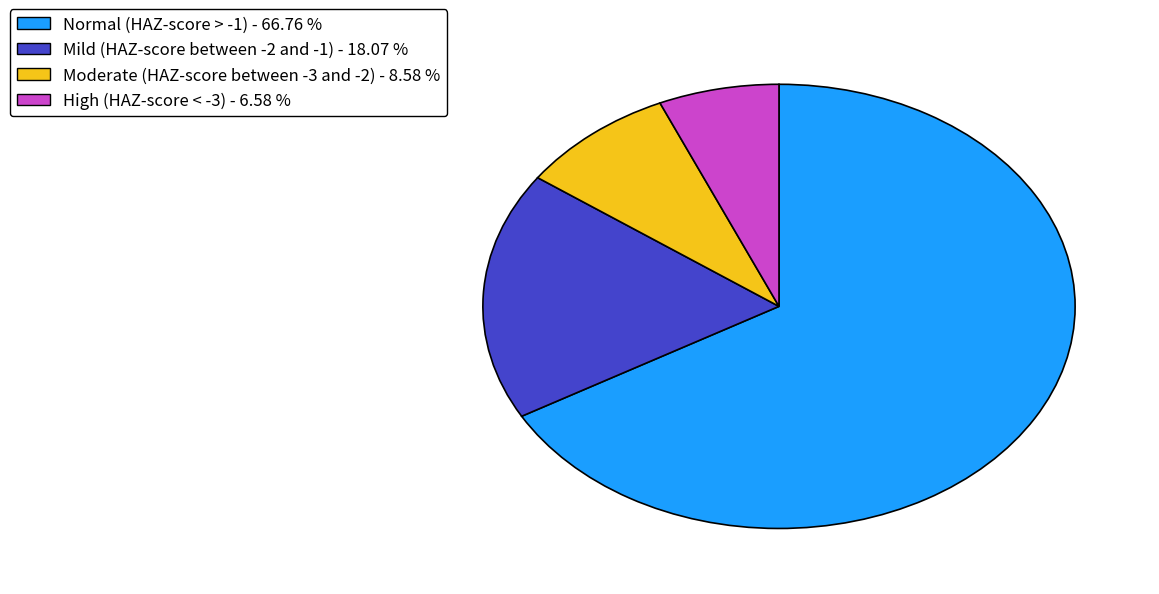

Count the number of slices in the pie.

4